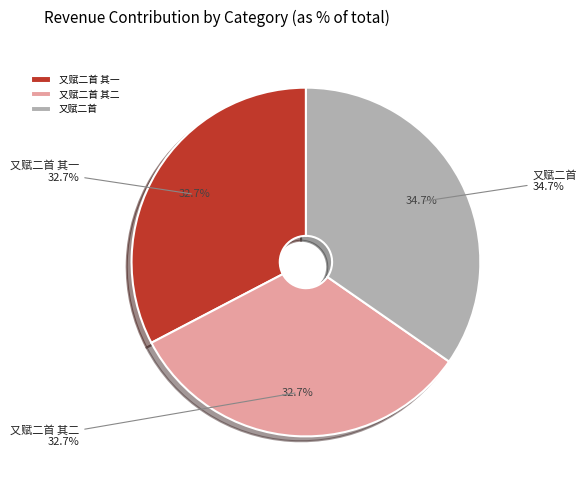

To the nearest percent, what is the average slice percentage?

33%